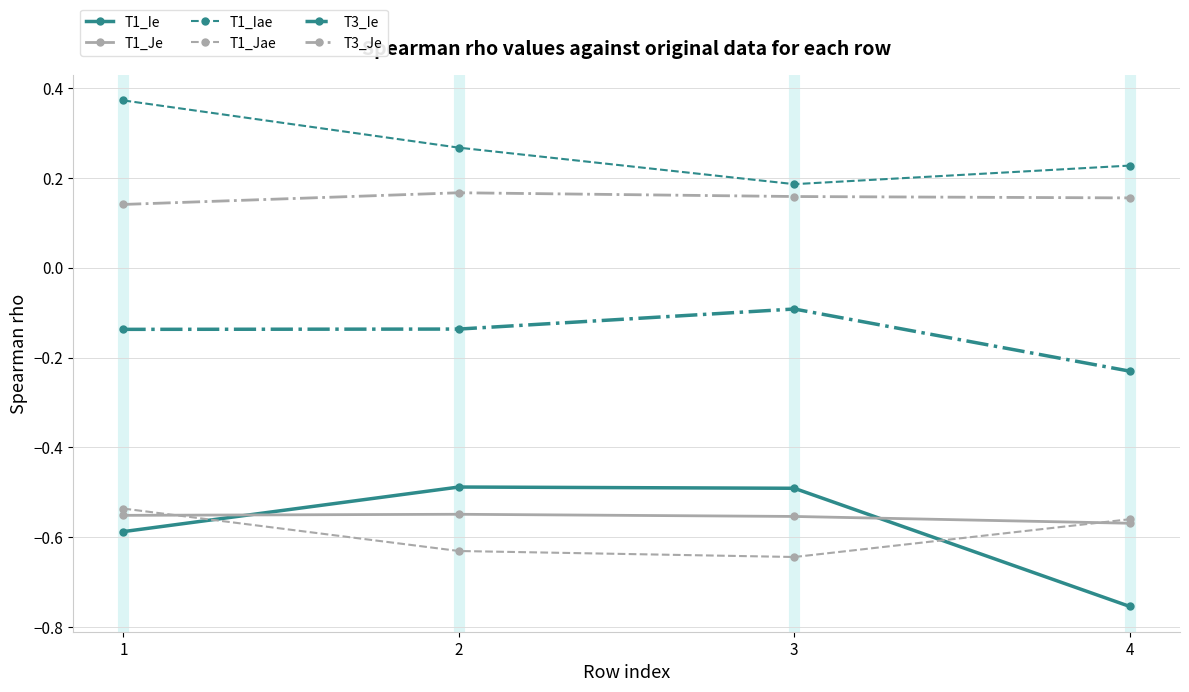

True or false: T1_Jae and T1_Je cross at least once.

True